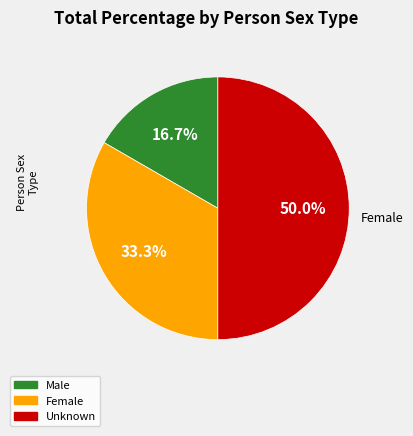

How many slices are in this pie chart?

3